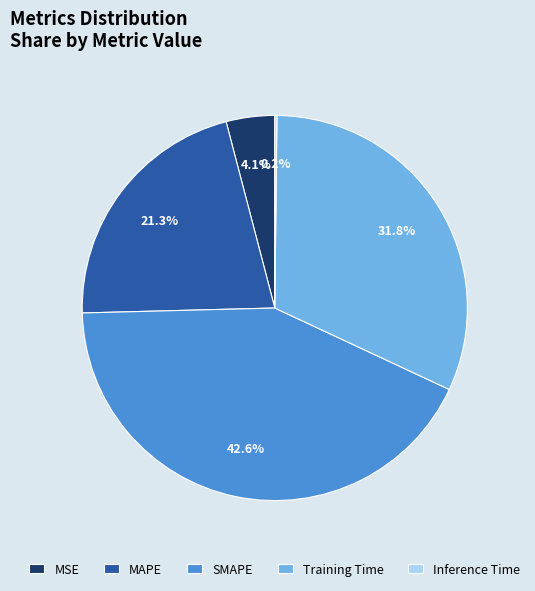

What is the largest slice in the pie chart?

SMAPE